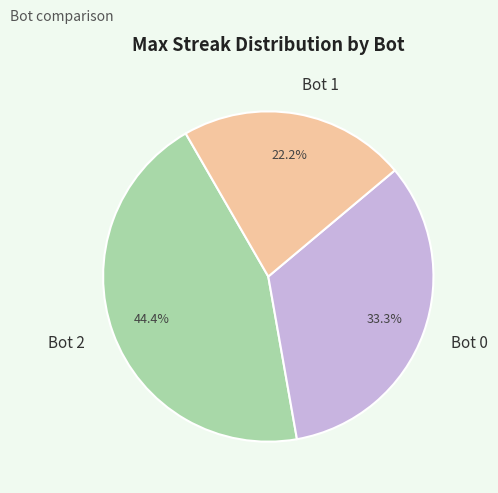

Which category has the biggest portion of the pie?

Bot 2